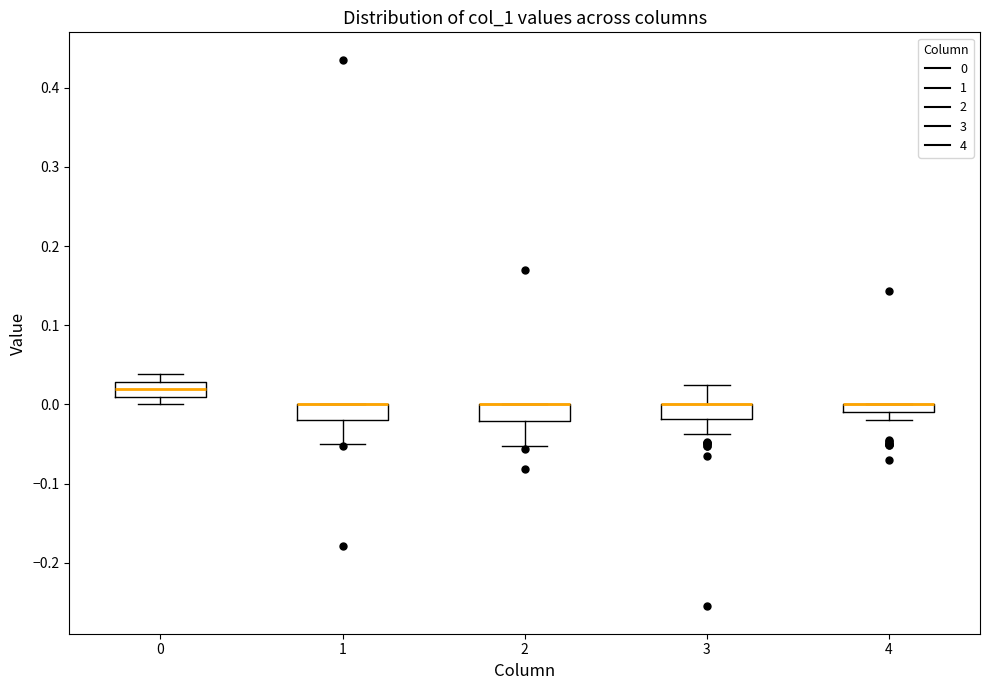

Where does the lower whisker of the box at x = 1 end on the y-axis? The values are not printed on the chart, so give them approximately, as read against the axis.

-0.05